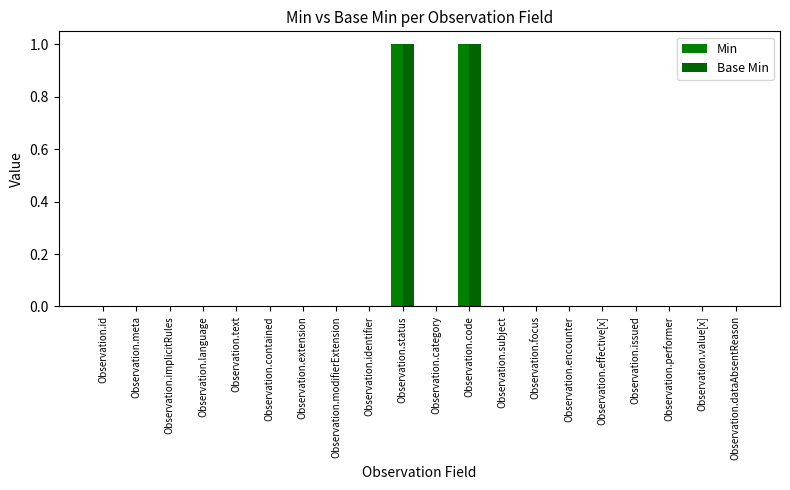

At which label is Base Min closest to 0?

Observation.id